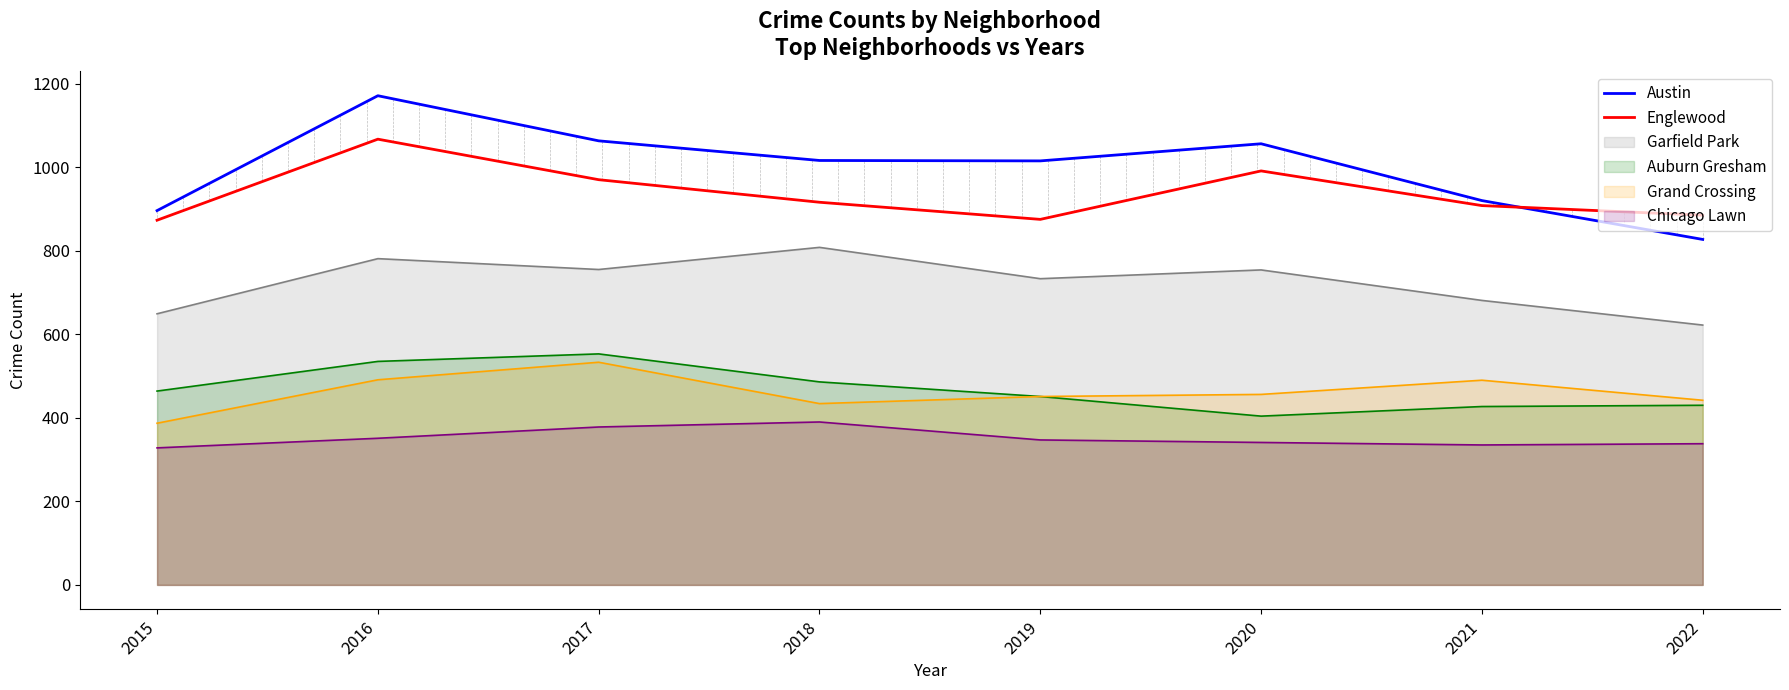

How many interior local peaks does the Austin series have?

2